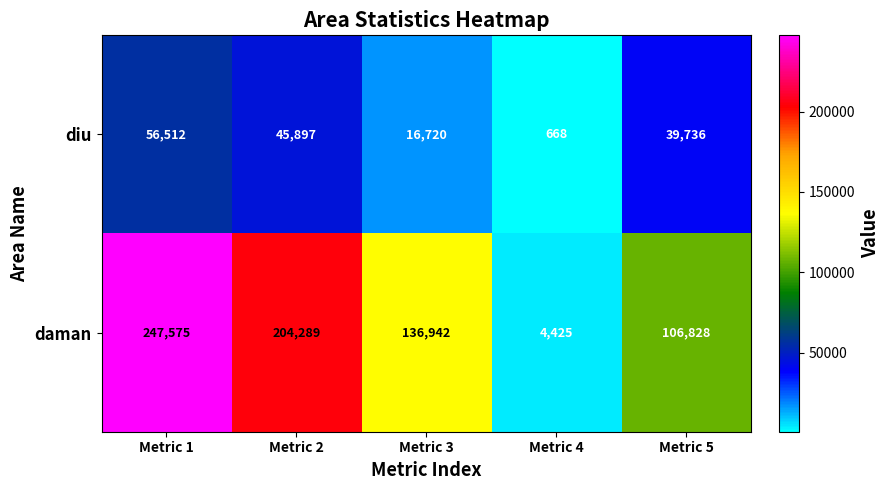

At which label does daman reach its peak?

Metric 1